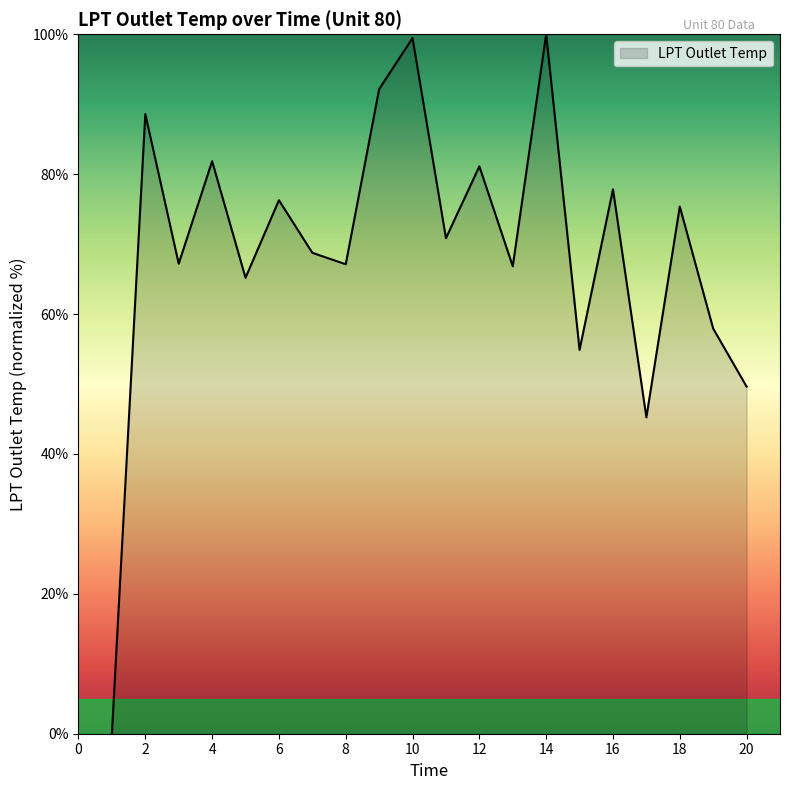

What is the difference between the maximum and minimum values?

100.0